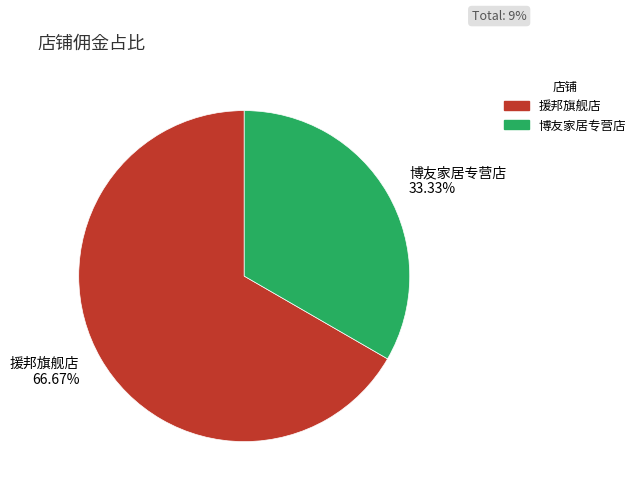

Does any single category account for the majority?

Yes